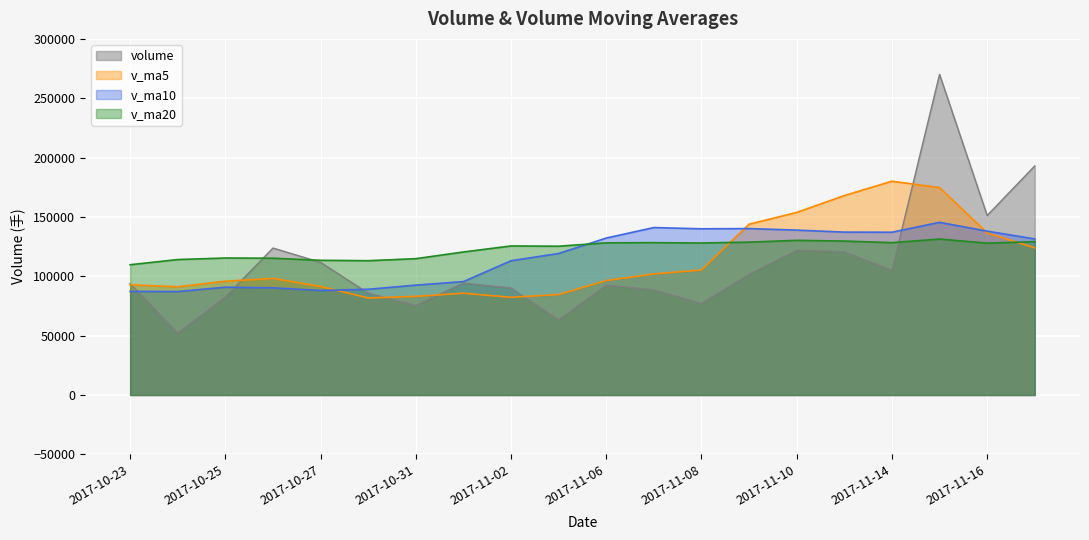

Reading left to right, extract all data points from this chart.

volume: 93833.0	52159.3	82621.0	123821.3	111745.7	85783.8	75408.4	94308.7	90130.5	63123.9	92599.6	88676.1	77152.0	101720.3	121909.9	120709.0	105043.4	270108.8	151223.4	193015.6
v_ma5: 92836.1	91226.2	95876.0	98213.6	91475.4	81751.1	83114.2	85767.8	82336.4	84654.4	96411.6	102033.4	105306.9	143898.3	153798.9	168020.0	180112.9	174726.4	136524.8	124020.2
v_ma10: 87293.6	87170.2	90821.9	90275.0	88064.9	89081.3	92573.8	95537.3	113117.3	119226.6	132215.8	141073.2	140016.7	140211.5	138909.5	137228.4	137141.8	145466.3	138029.2	131485.2
v_ma20: 109754.7	114121.7	115419.3	115243.3	113487.2	113154.9	114857.8	120501.8	125573.3	125355.9	128207.4	128341.0	128068.1	128775.4	130305.8	129673.9	128355.4	131390.5	127926.1	129169.2